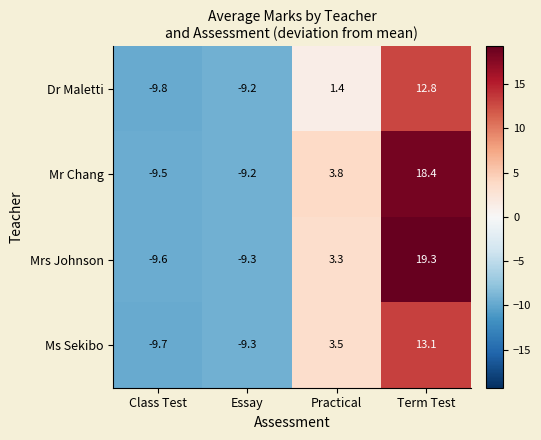

True or false: Mrs Johnson has a value of -5.6 at Essay.

False